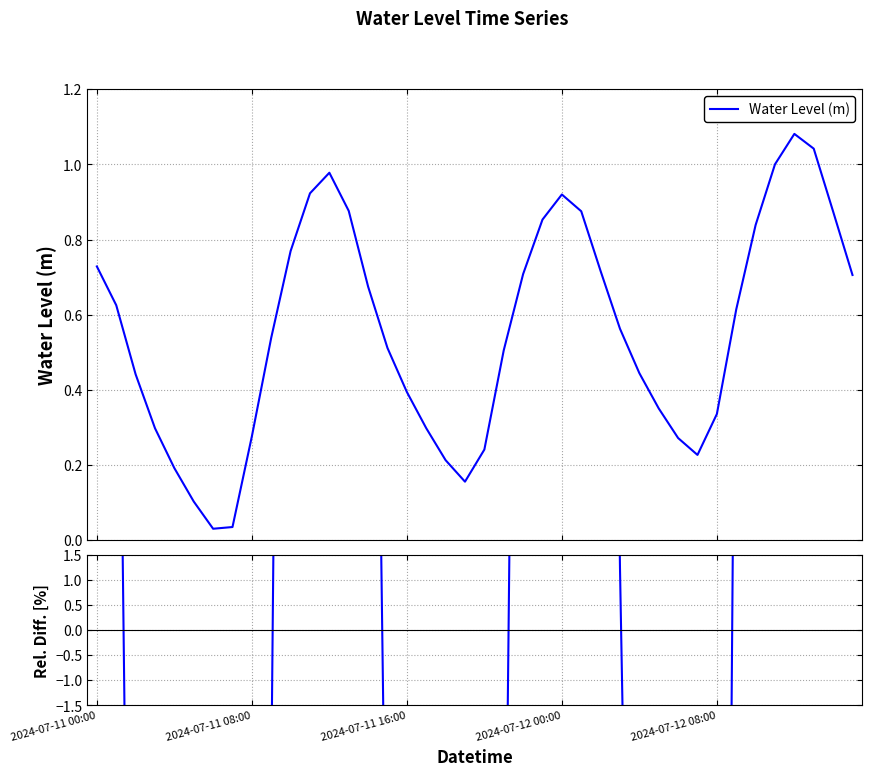

Which series ends up on top after the final intersection of Water Level (m) and Rel. Diff.?

Rel. Diff.